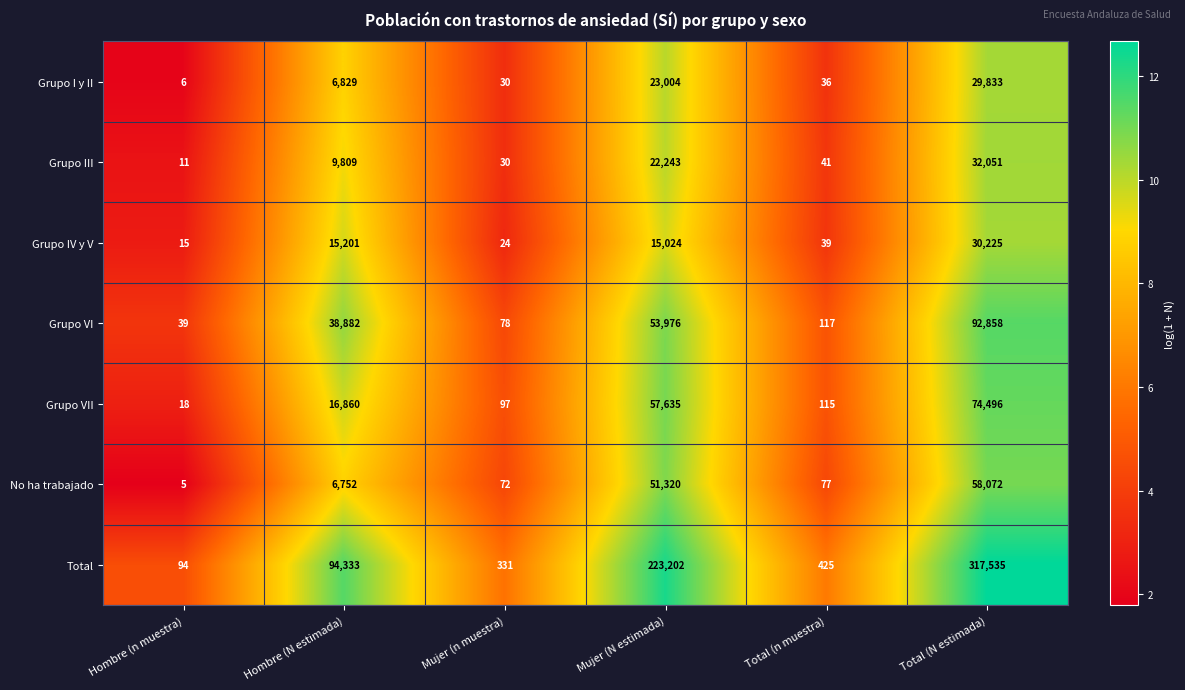

At which category is the sum across all series the highest?

Total (N estimada)